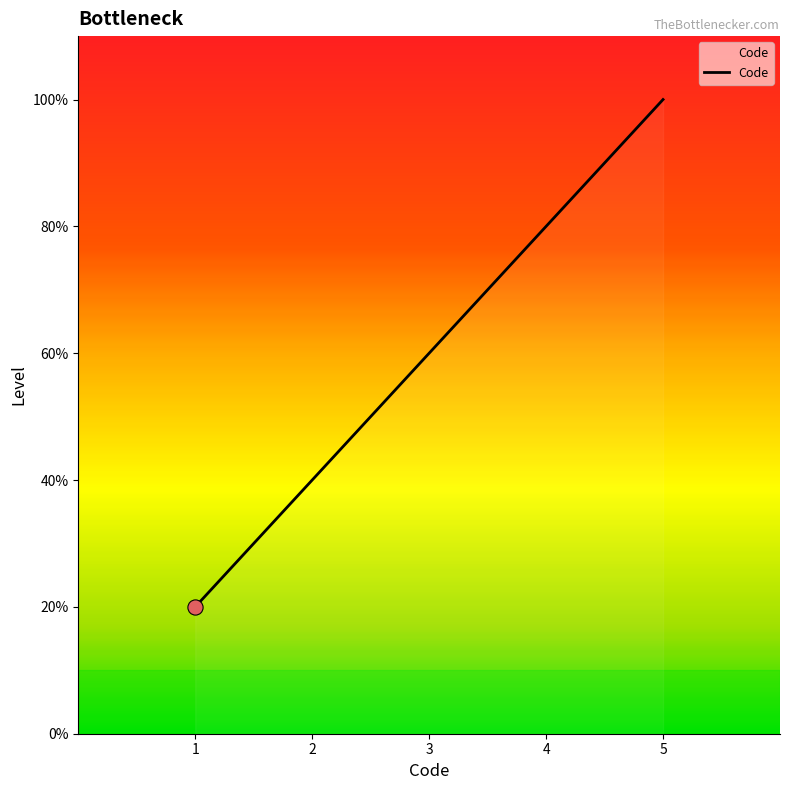

Between 5 and 3, which is larger?

5